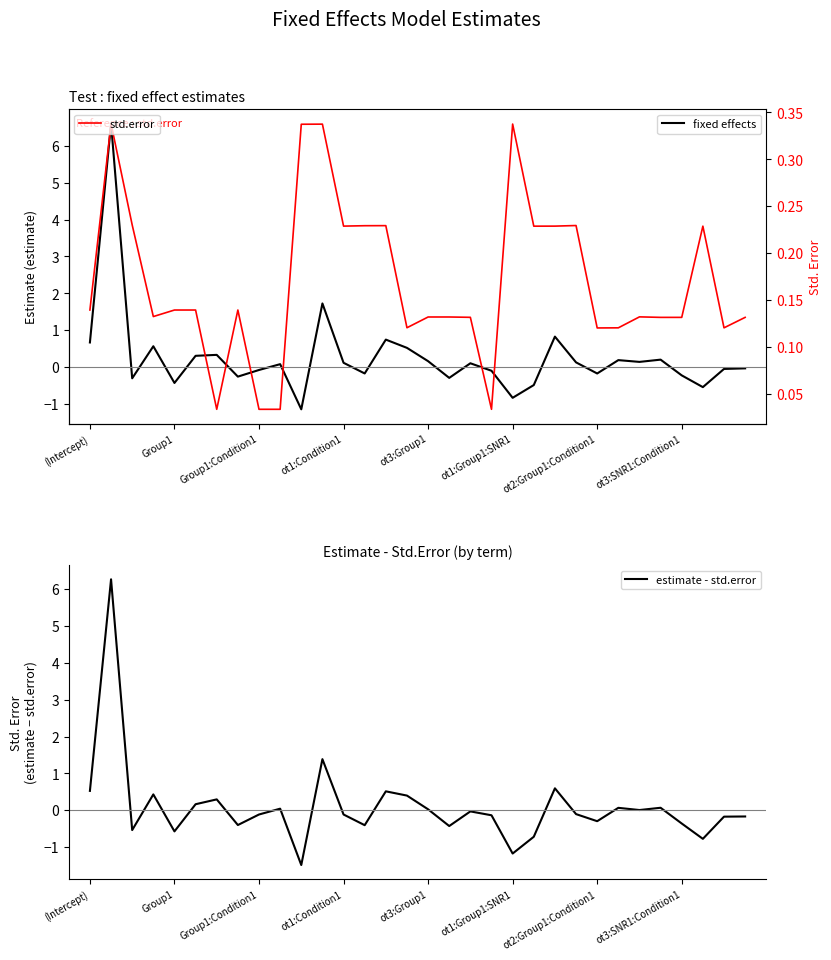

What is the difference between the highest and lowest values at 29?

1.0